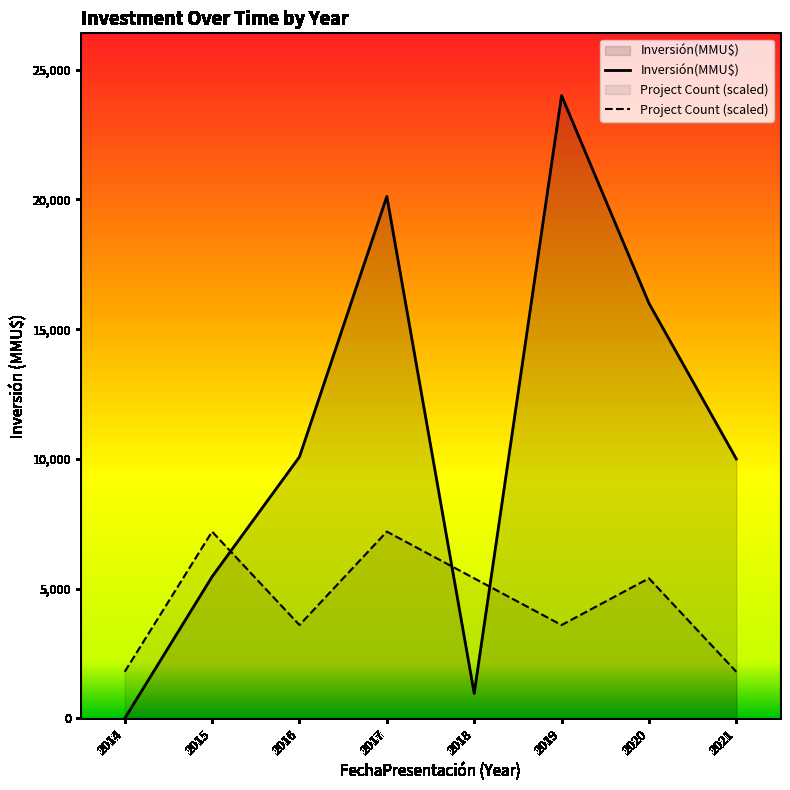

The chart shows a value of 0 at 2014. True or false?

True